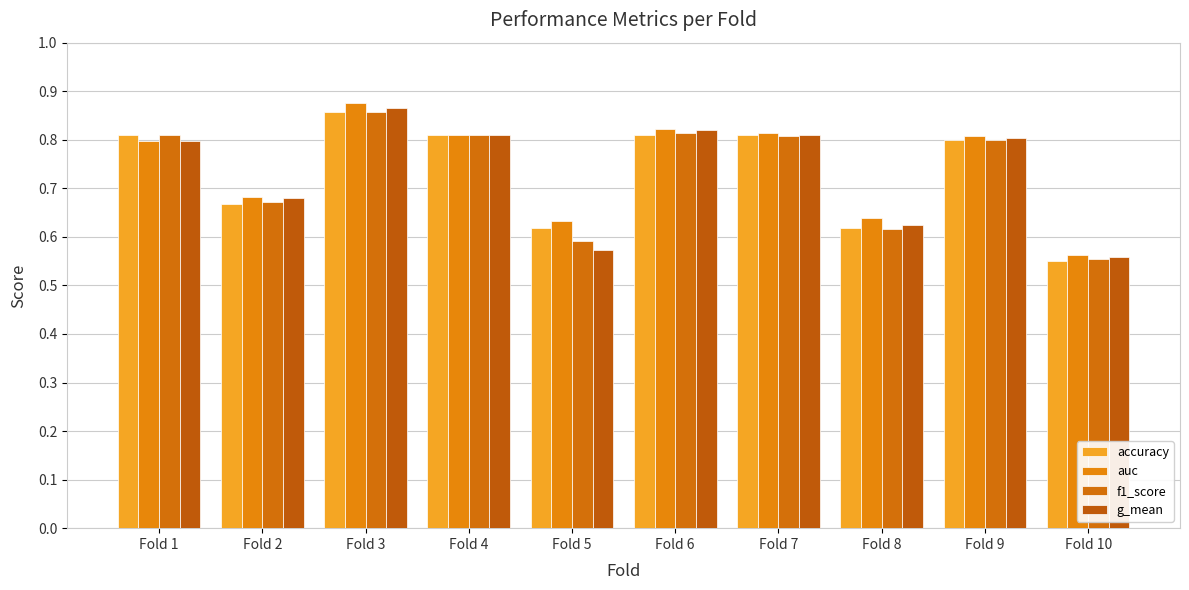

What is the sum of all auc values?

7.4